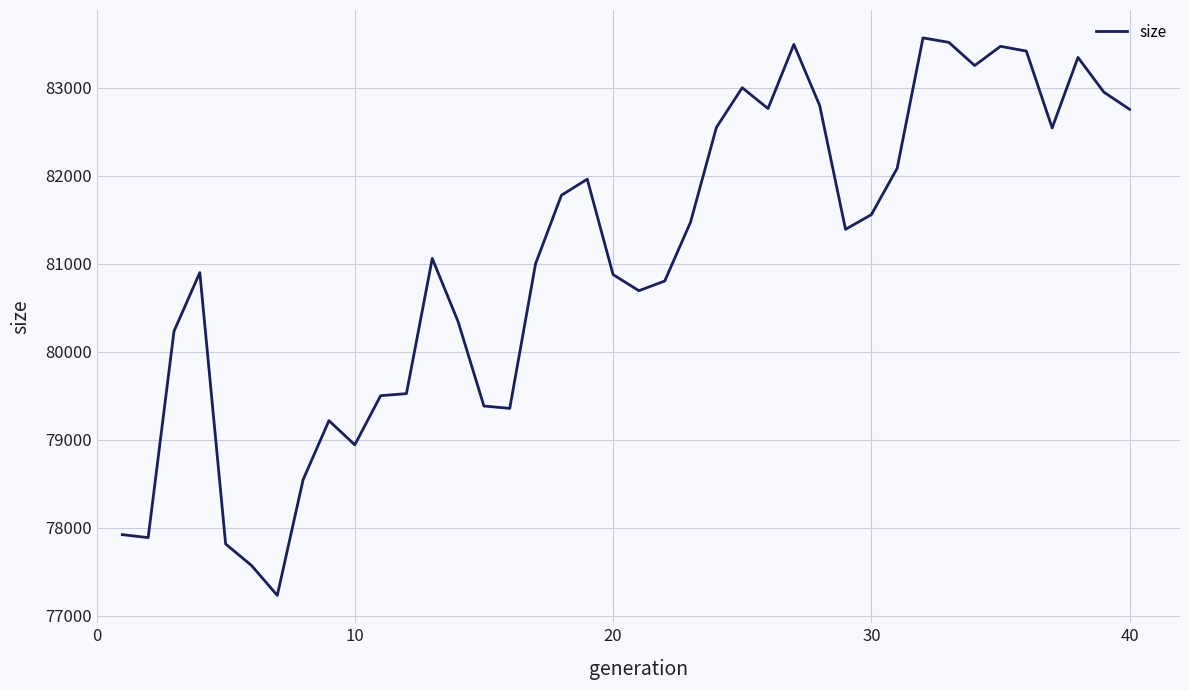

What is the minimum value shown in the chart?

77234